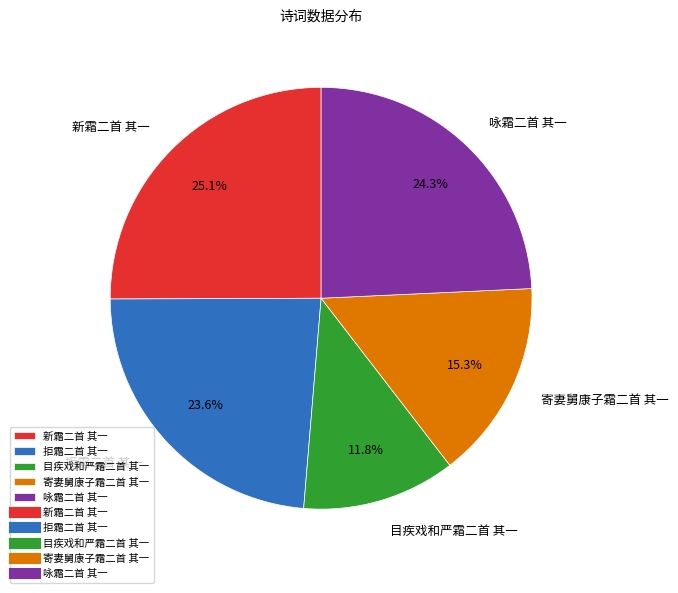

True or false: 咏霜二首 其一 accounts for 34% of the total.

False